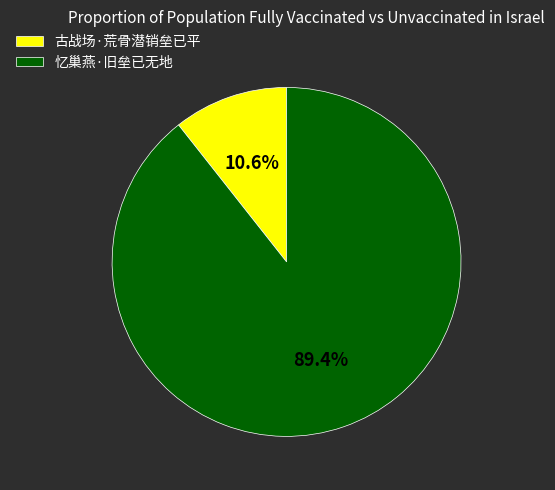

What is the ratio of the value at 古战场·荒骨潜销垒已平 to the value at 忆巢燕·旧垒已无地?

0.1